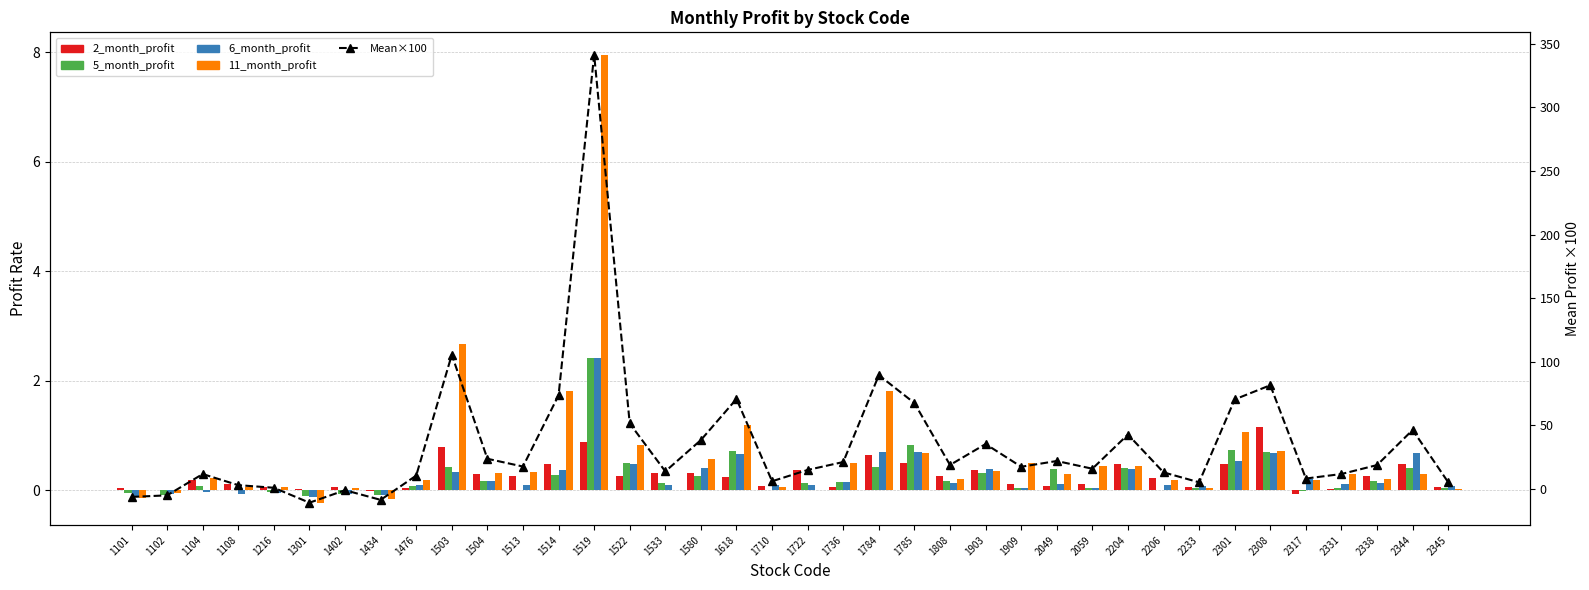

Between 1903 and 2206, which series saw the biggest shift?

Mean×100